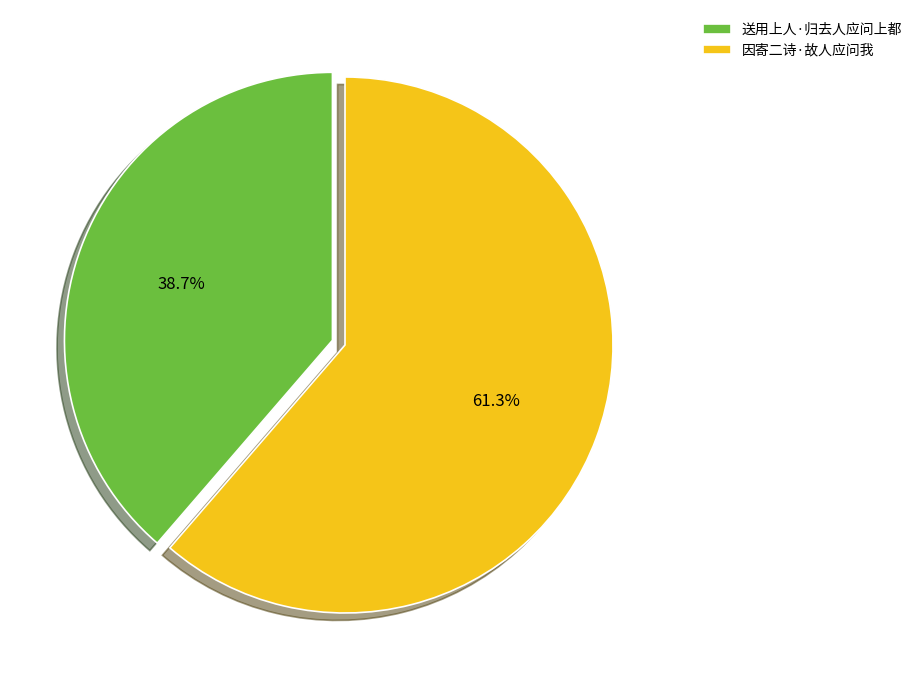

Approximately how many times larger is the value at 因寄二诗·故人应问我 compared to 送用上人·归去人应问上都?

1.6